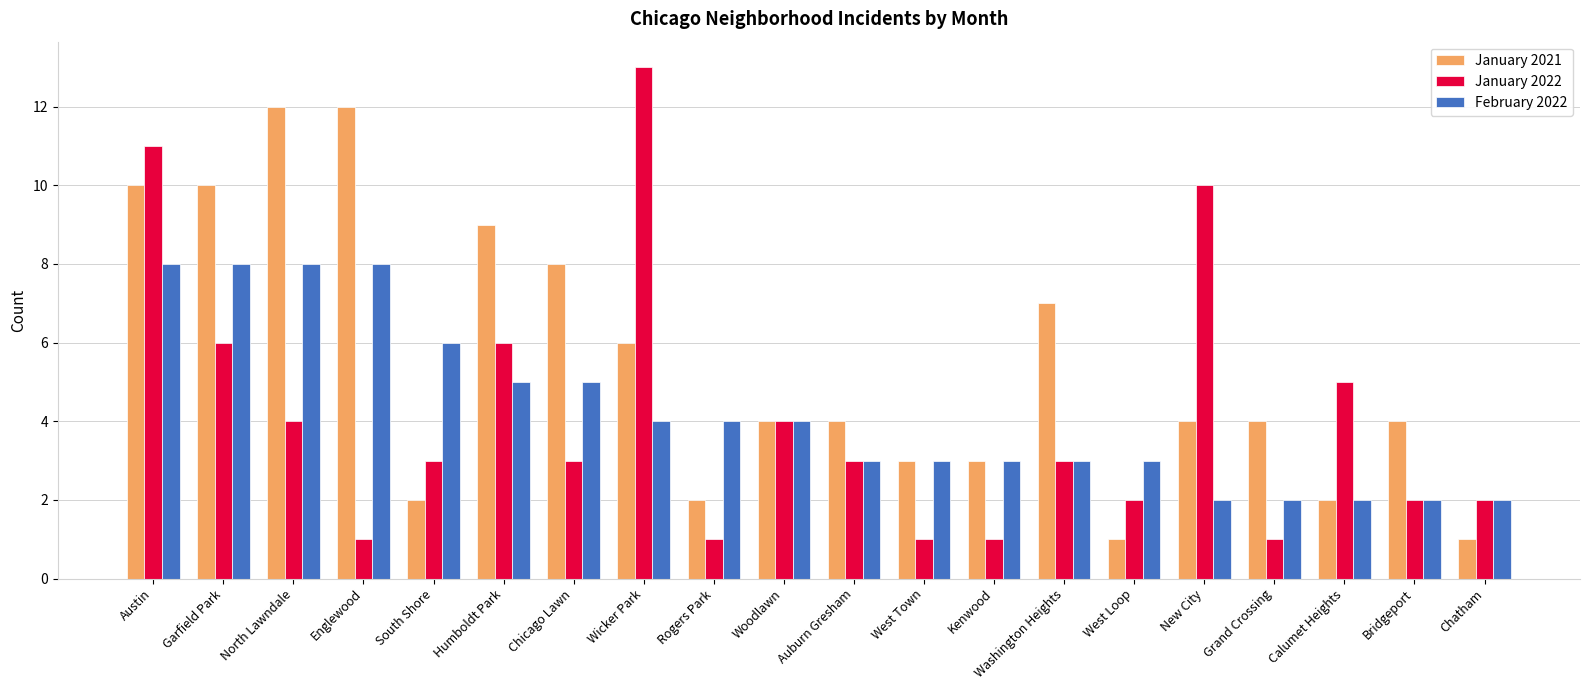

Which series has the largest range (max minus min)?

January 2022